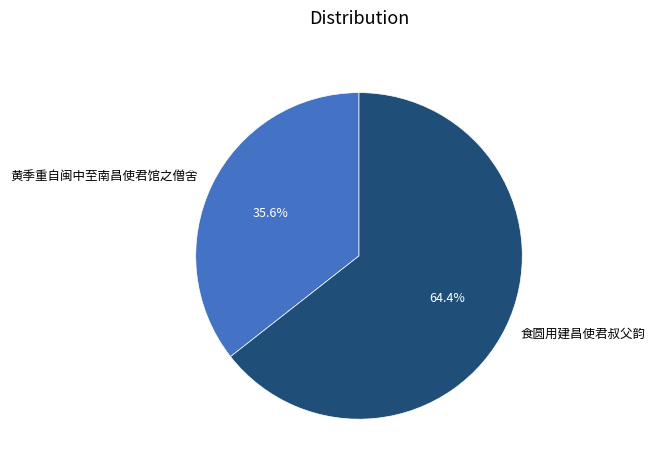

How many segments does this pie chart have?

2